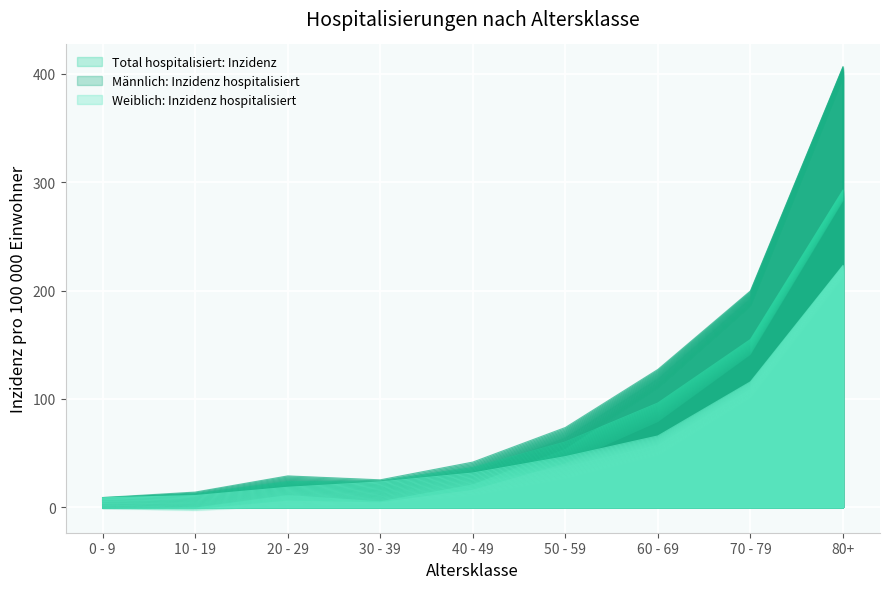

Is it true that Weiblich: Inzidenz hospitalisiert equals 36.5 at 50 - 59?

True